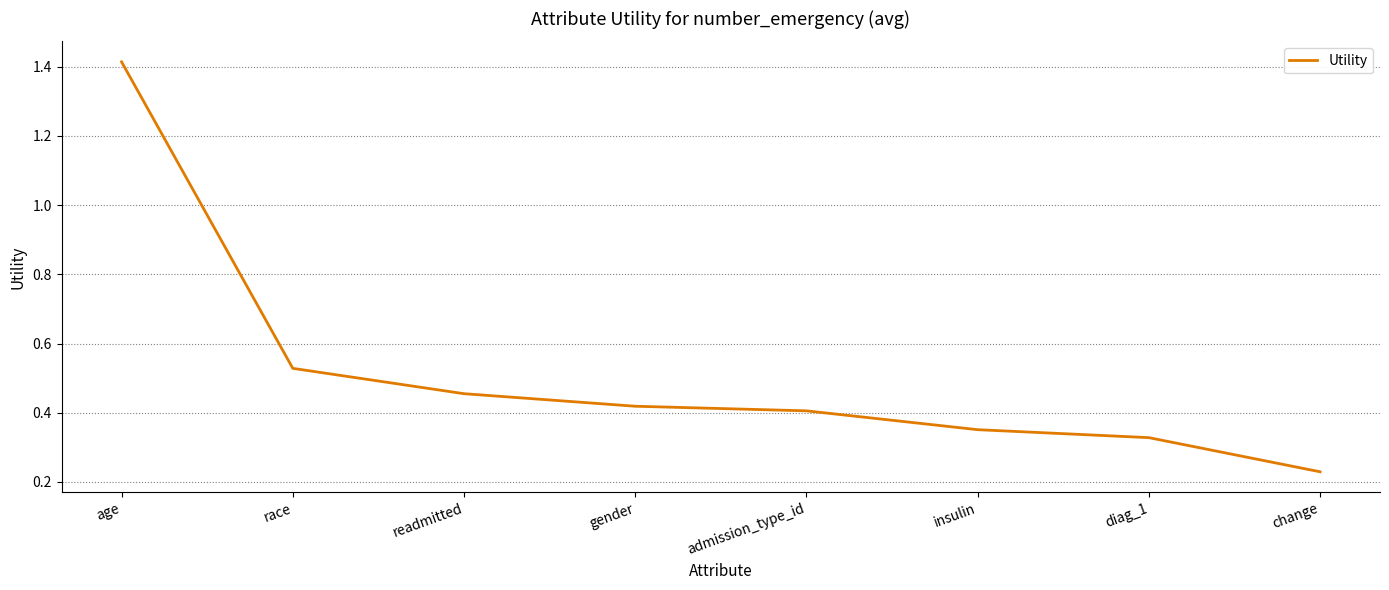

Which label corresponds to the smallest value in the chart?

change